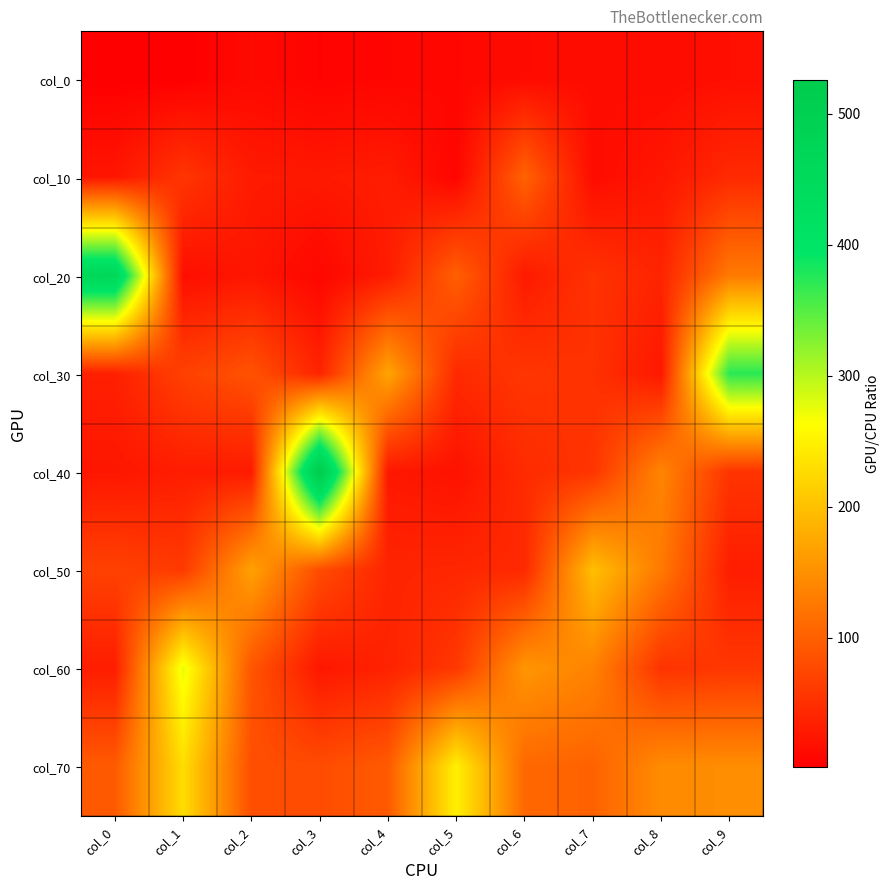

Which series has the largest range (max minus min)?

col_40